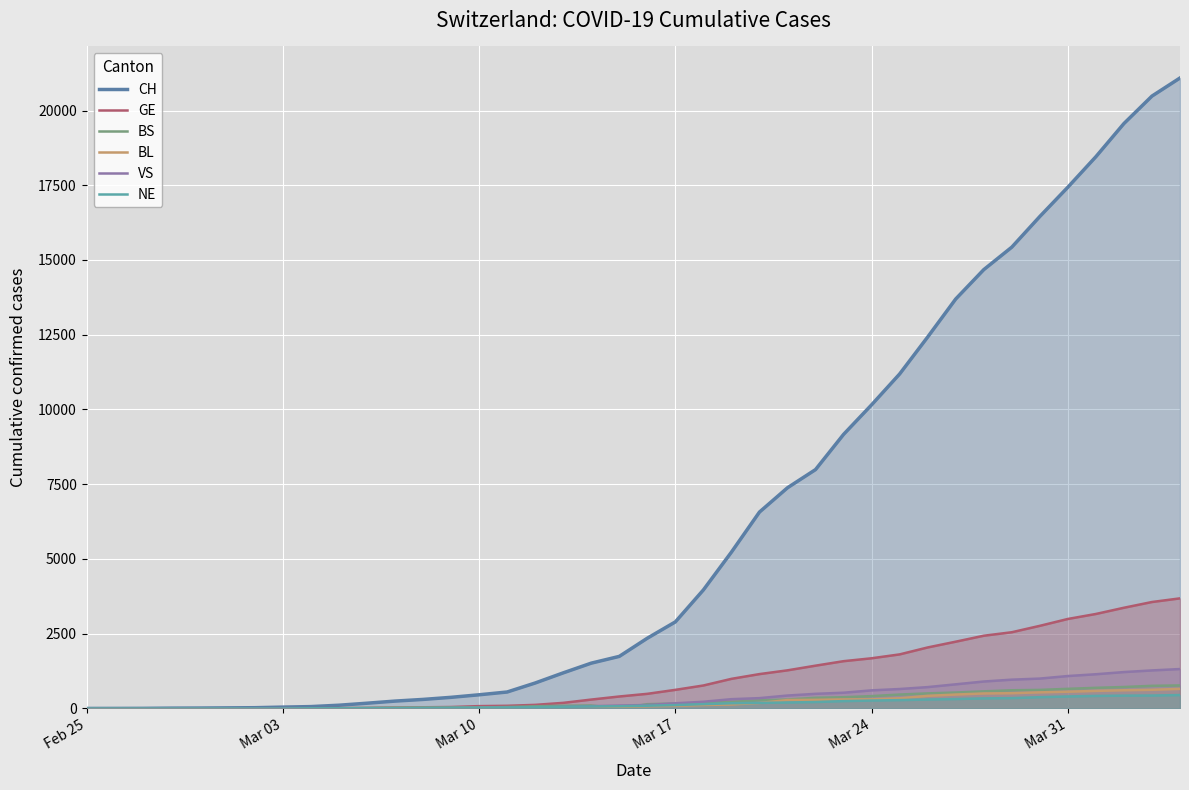

Which series has the largest range (max minus min)?

CH